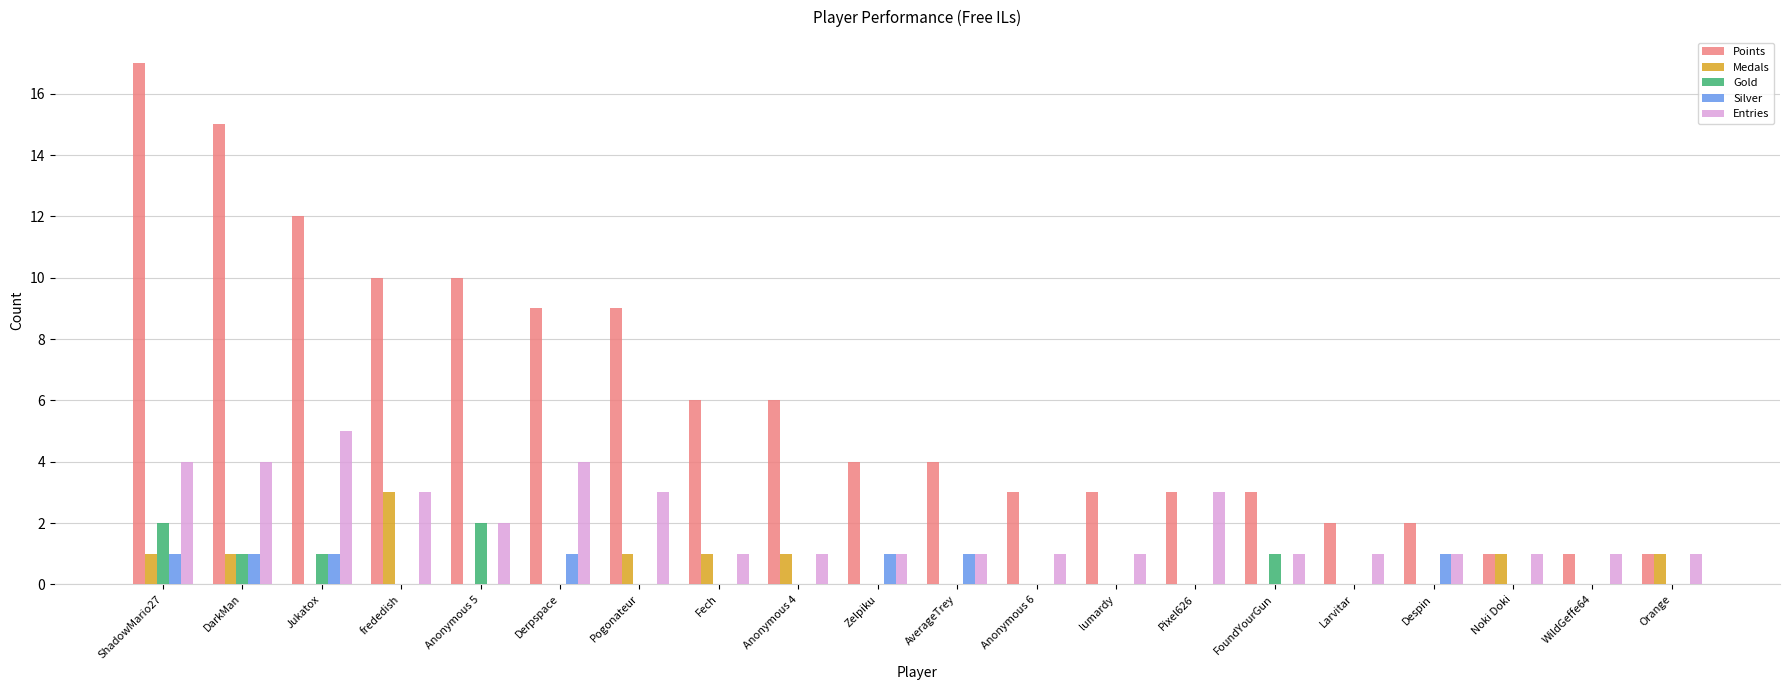

Count the Gold values in the range 0 to 1.

18